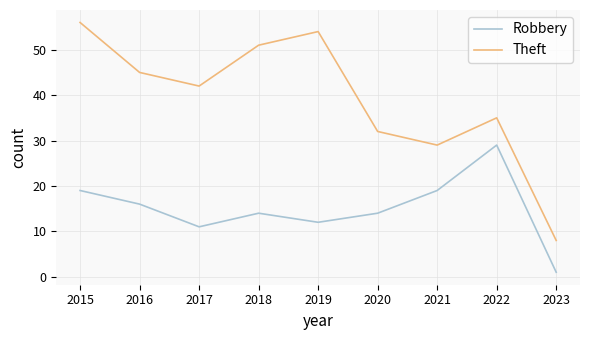

What value does the Robbery series have at 2021, to the nearest 10?

20